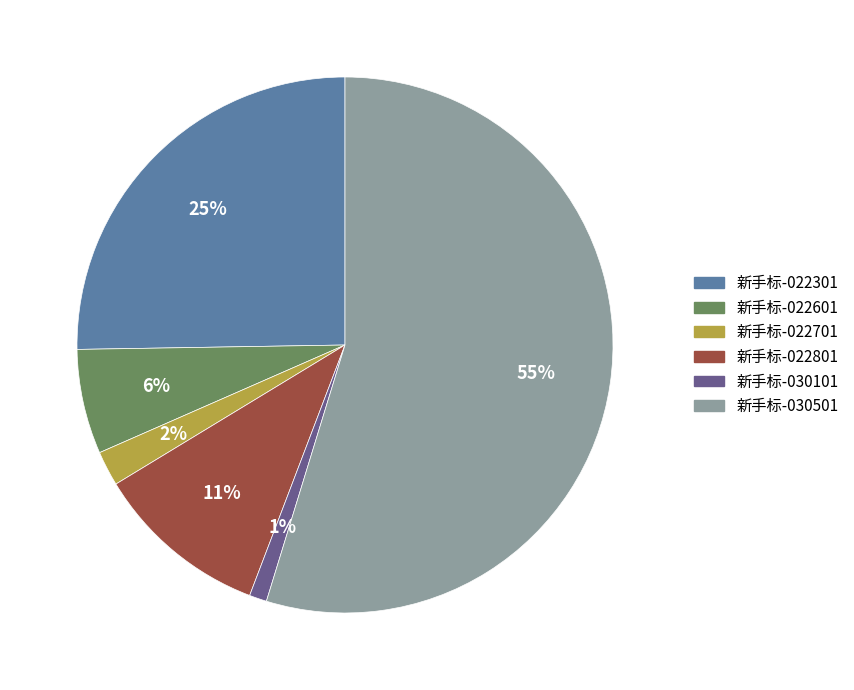

To the nearest percent, what is the difference between the largest and smallest slice percentages?

54%